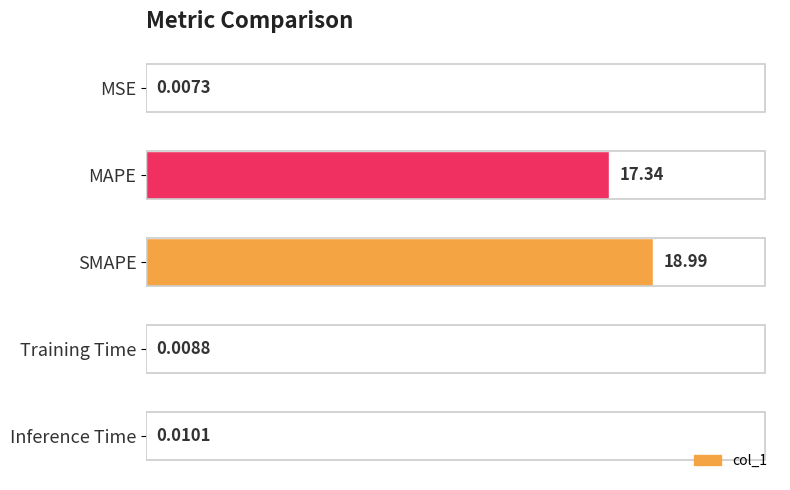

What is the maximum value shown in the chart?

19.0